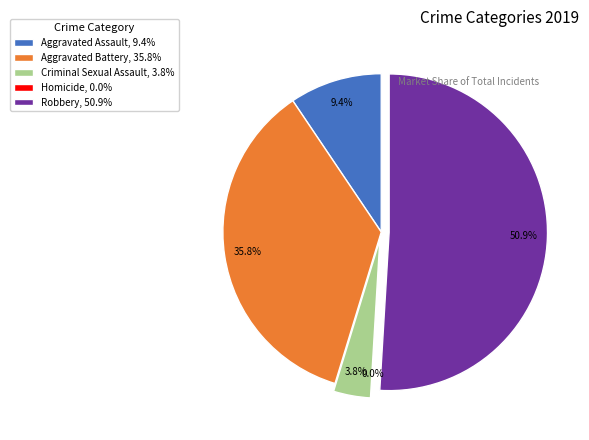

What is the smallest slice in the pie chart?

Homicide